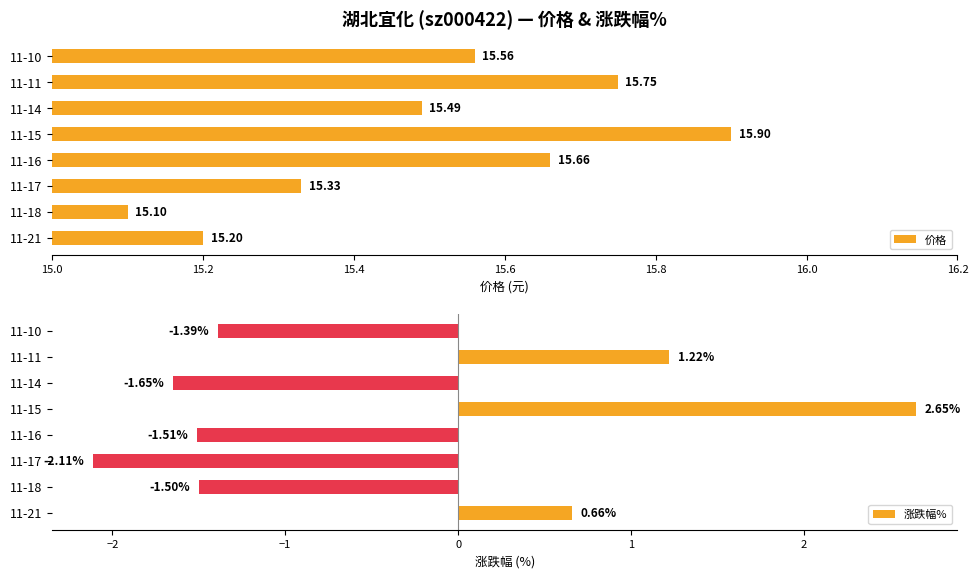

What is the difference between the 价格 values at 11-14 and 11-18?

0.4